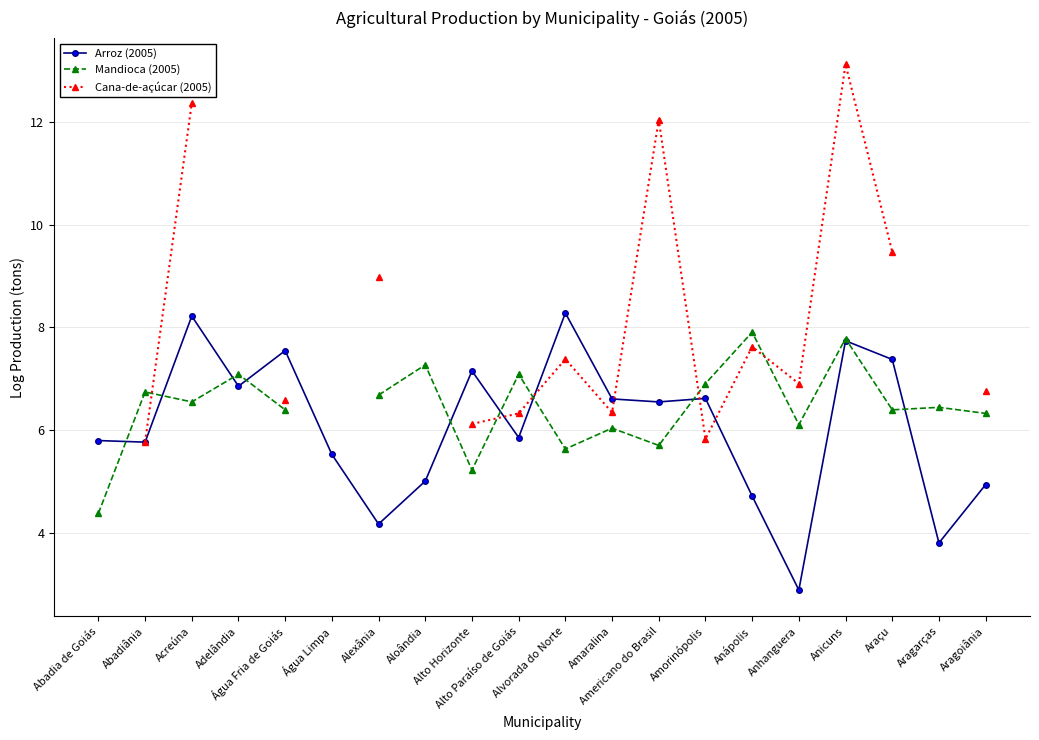

Is the value of Mandioca (2005) at Aragoiânia greater than the value of Arroz (2005) at Acreúna?

No